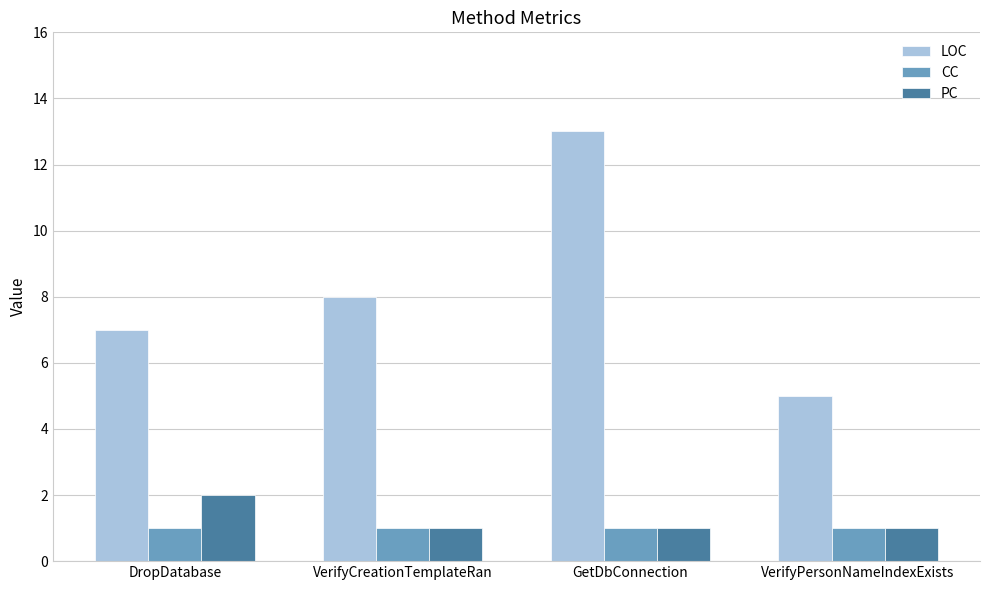

At how many categories does at least one series exceed 11?

1